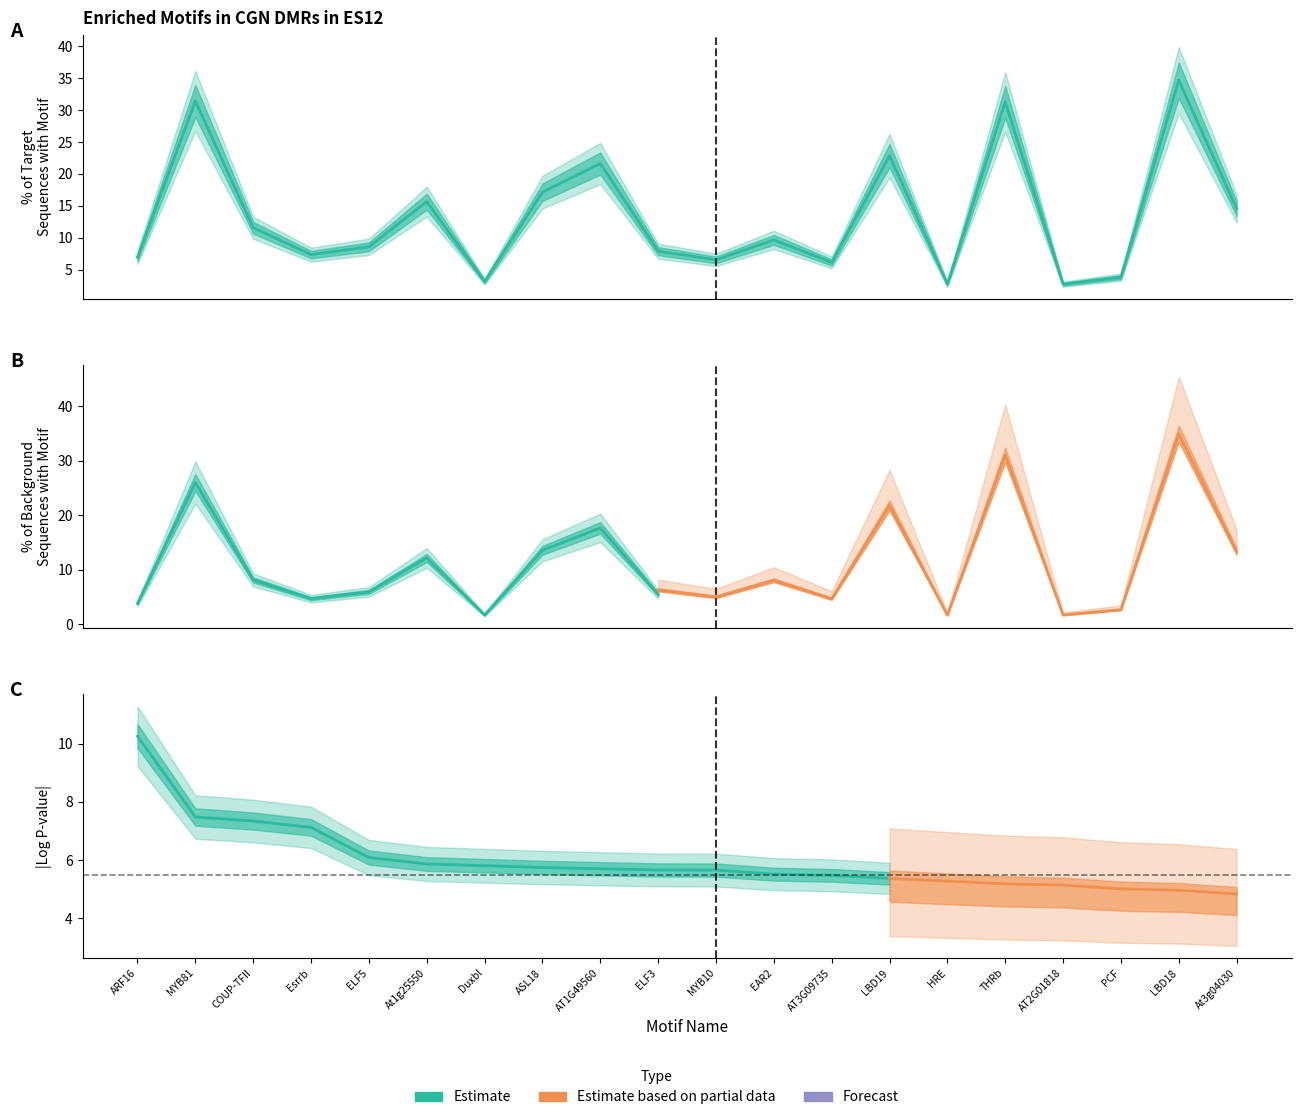

After their last crossing, which series has the higher values: % of Target Sequences with Motif or Log P-value (abs)?

% of Target Sequences with Motif